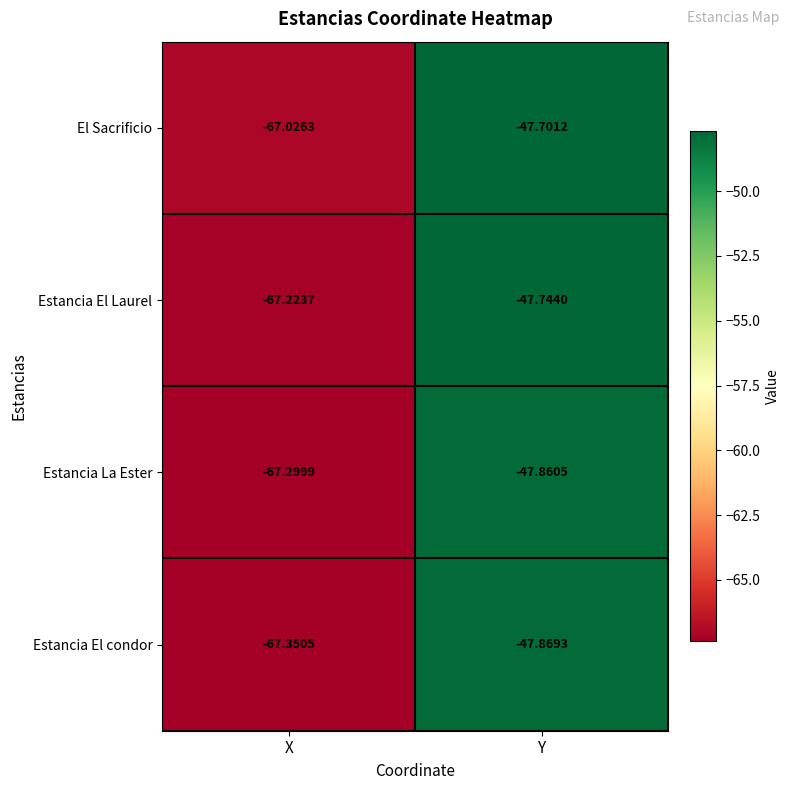

Which series has the widest spread of values?

Estancia El condor